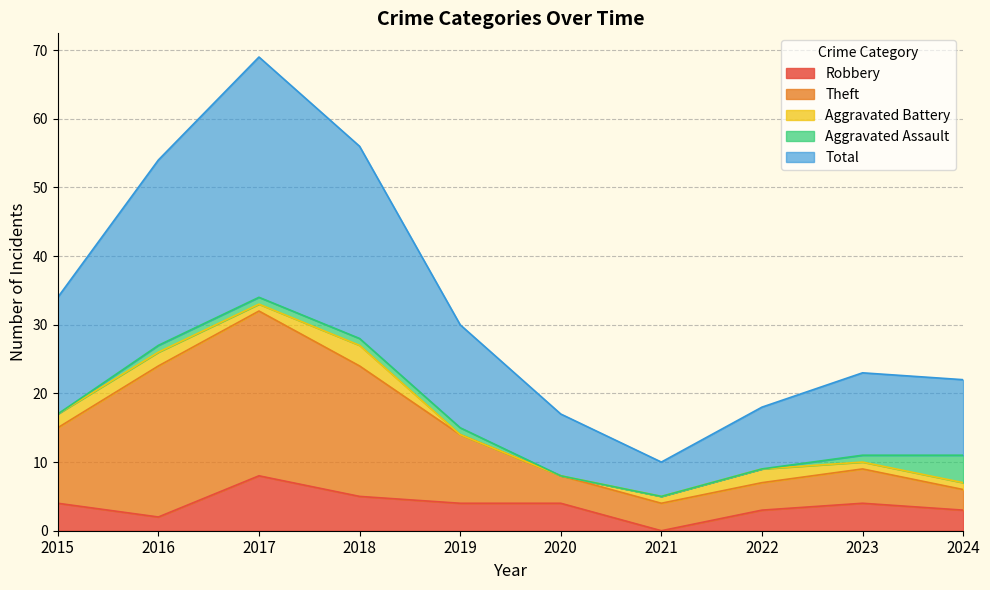

Is it true that Total equals 33 at 2017?

False